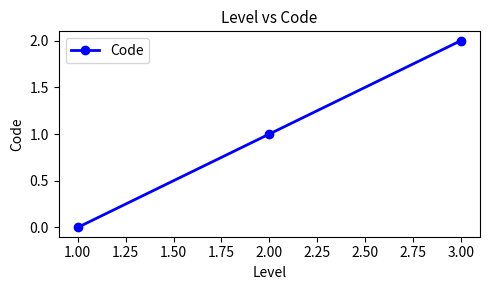

The chart shows a value of 0 at 1.00. True or false?

True